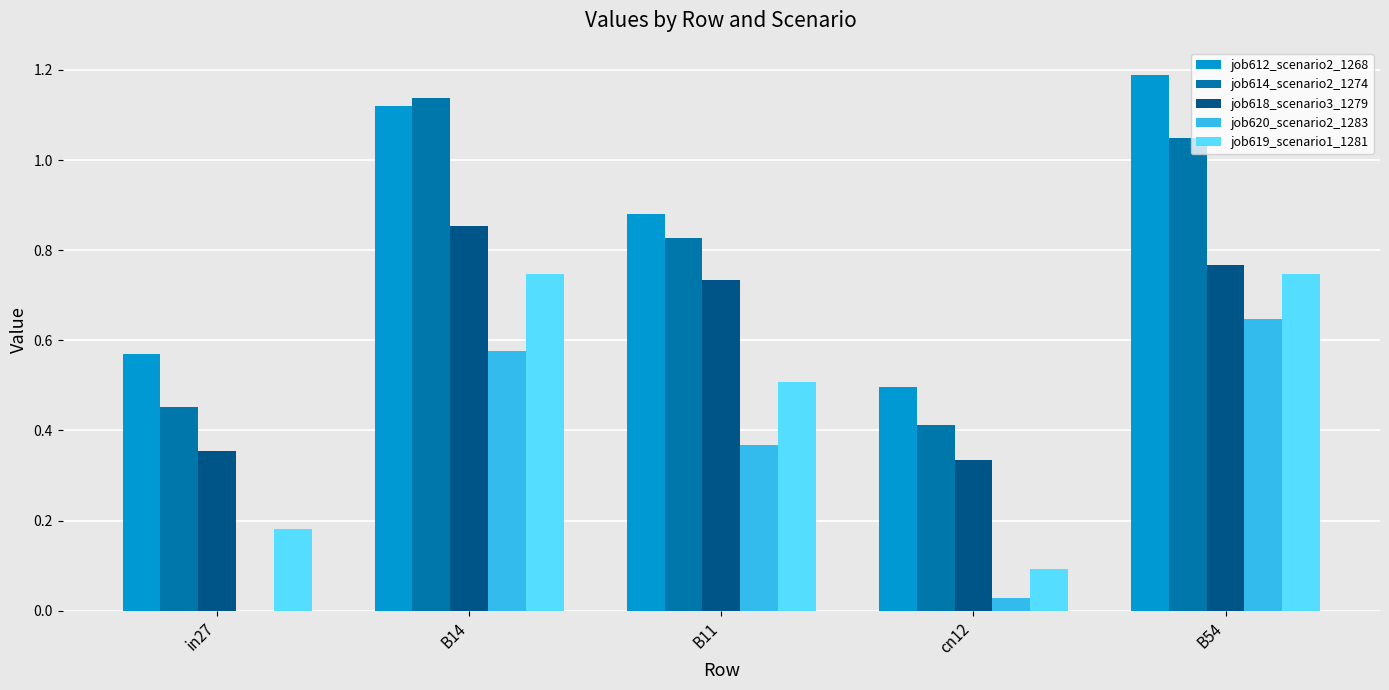

What is the total value across all series at in27?

1.6